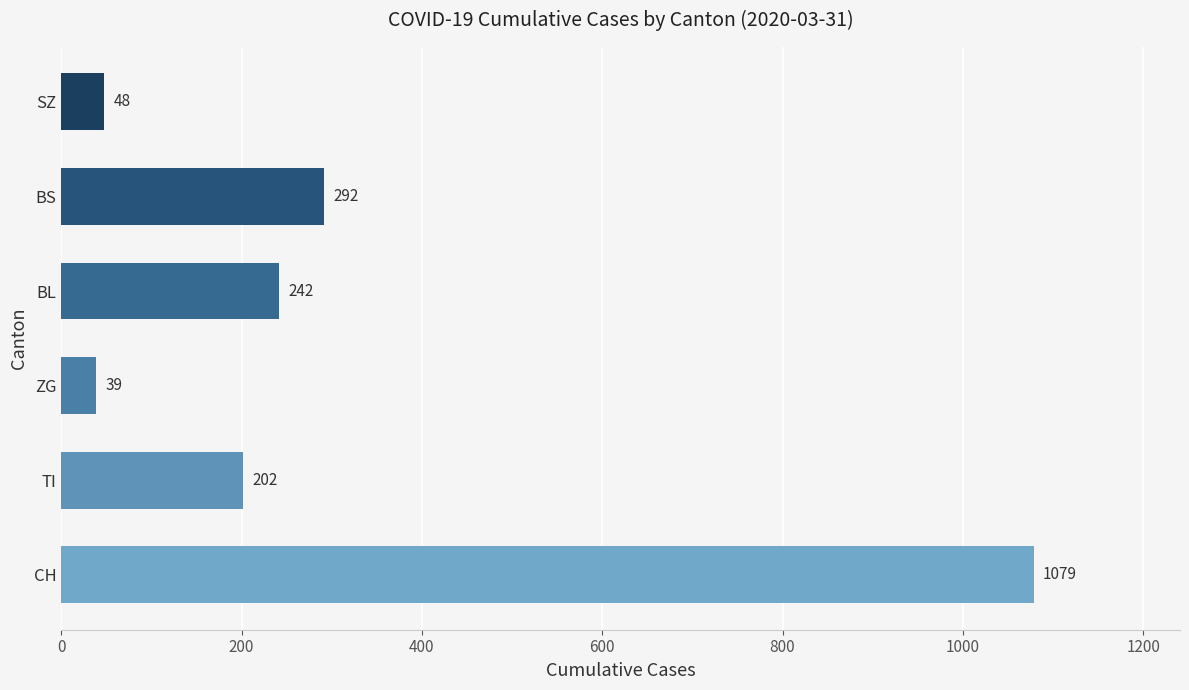

Rank the categories by value from lowest to highest.

ZG, SZ, TI, BL, BS, CH